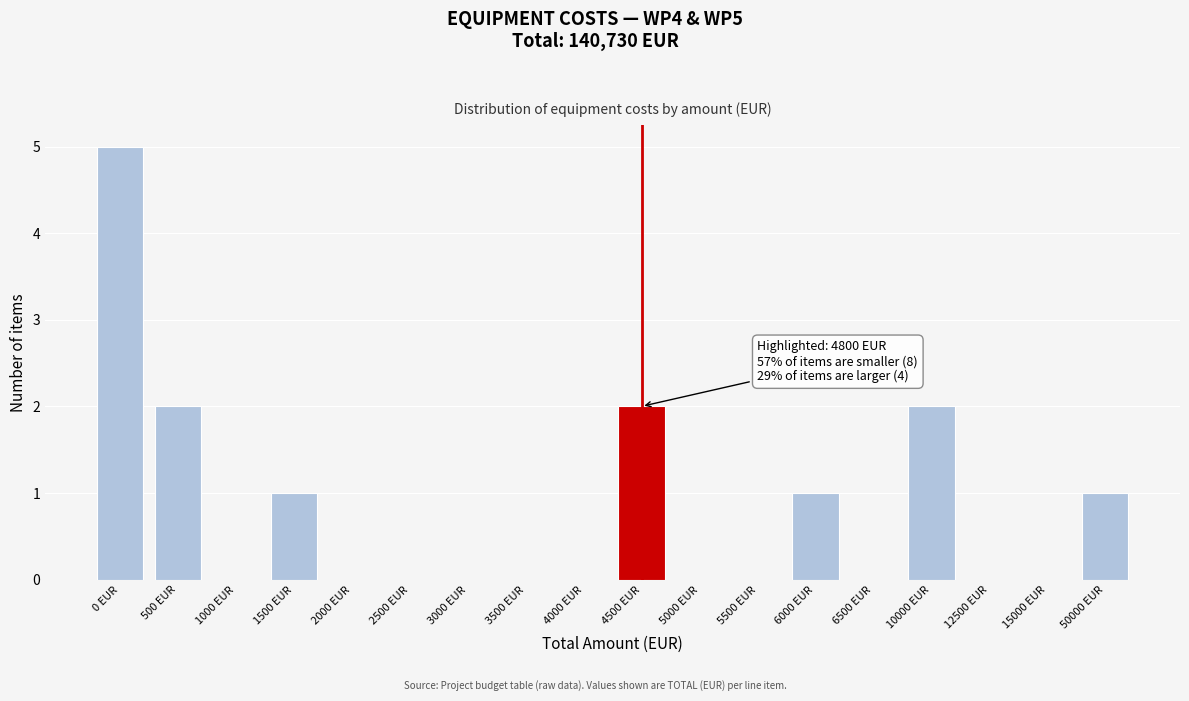

Reading left to right, transcribe all the data shown in this chart.

0 EUR=5	500 EUR=2	1000 EUR=0	1500 EUR=1	2000 EUR=0	2500 EUR=0	3000 EUR=0	3500 EUR=0	4000 EUR=0	4500 EUR=2	5000 EUR=0	5500 EUR=0	6000 EUR=1	6500 EUR=0	10000 EUR=2	12500 EUR=0	15000 EUR=0	50000 EUR=1